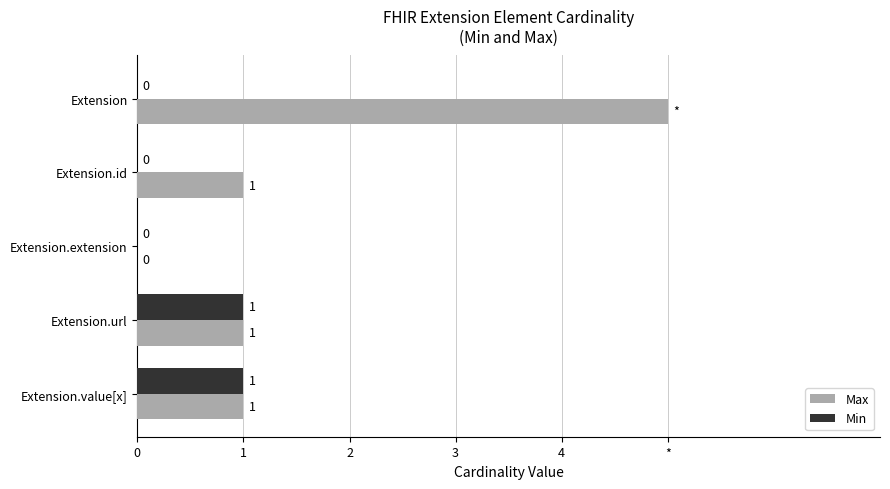

List the series in order of their peak value, highest first.

Max, Min